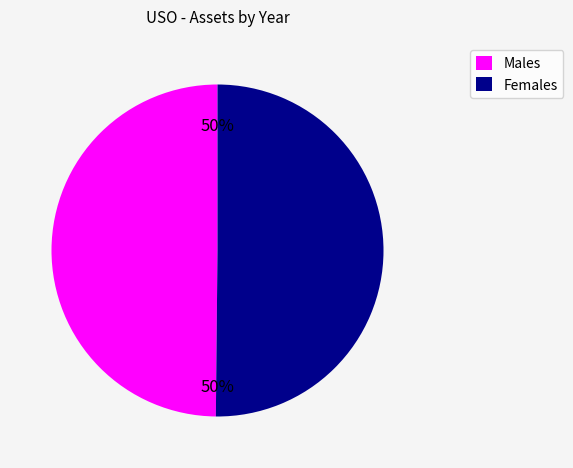

To the nearest percent, what is the average slice percentage?

50%